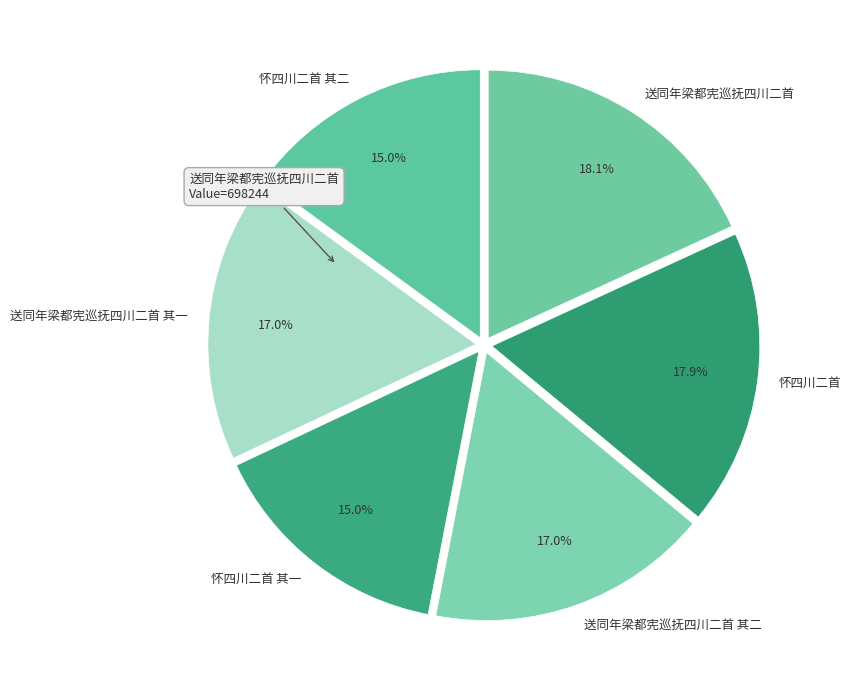

Is 送同年梁都宪巡抚四川二首 其一 the majority of the pie?

No